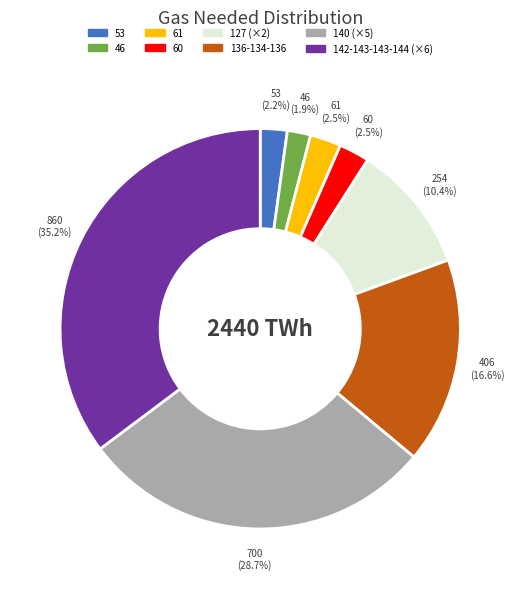

What is the largest slice in the pie chart?

142-143-143-144 (×6)